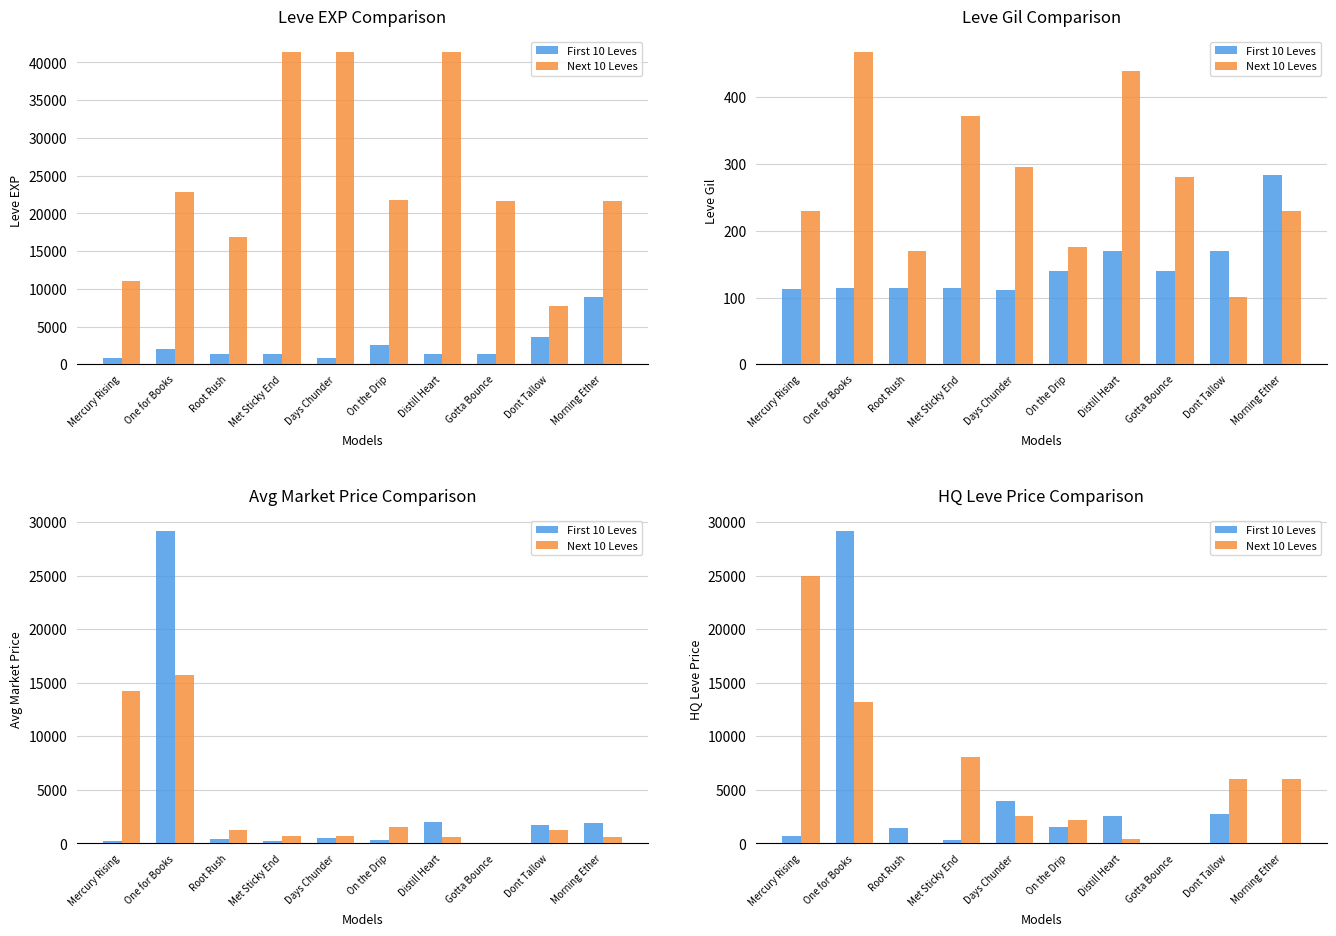

The First 10 Leves series shows 292.4 at Met Sticky End. True or false?

True